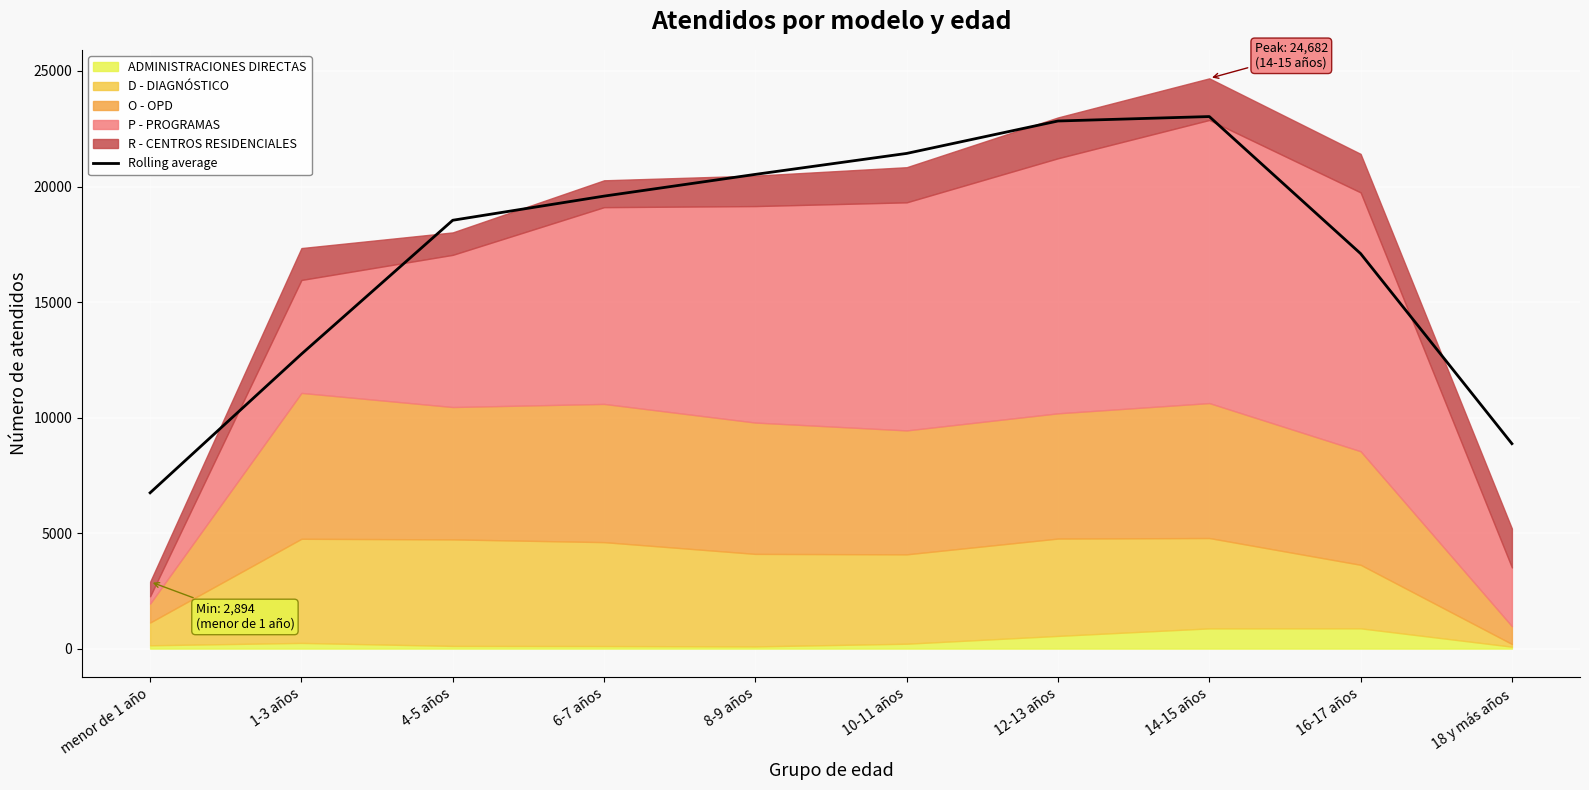

What is the sum of the values at 8-9 años and 12-13 años?

43361.7